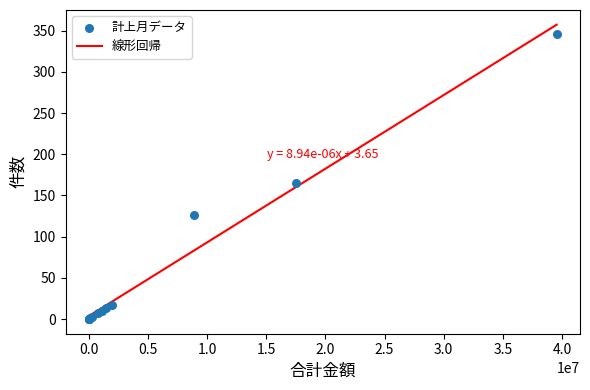

What Y value in the scatter plot is closest to 173?

165